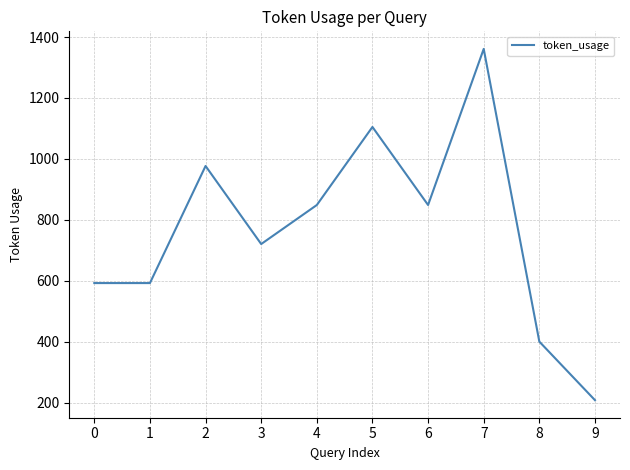

What is the difference between the maximum and minimum values?

1152